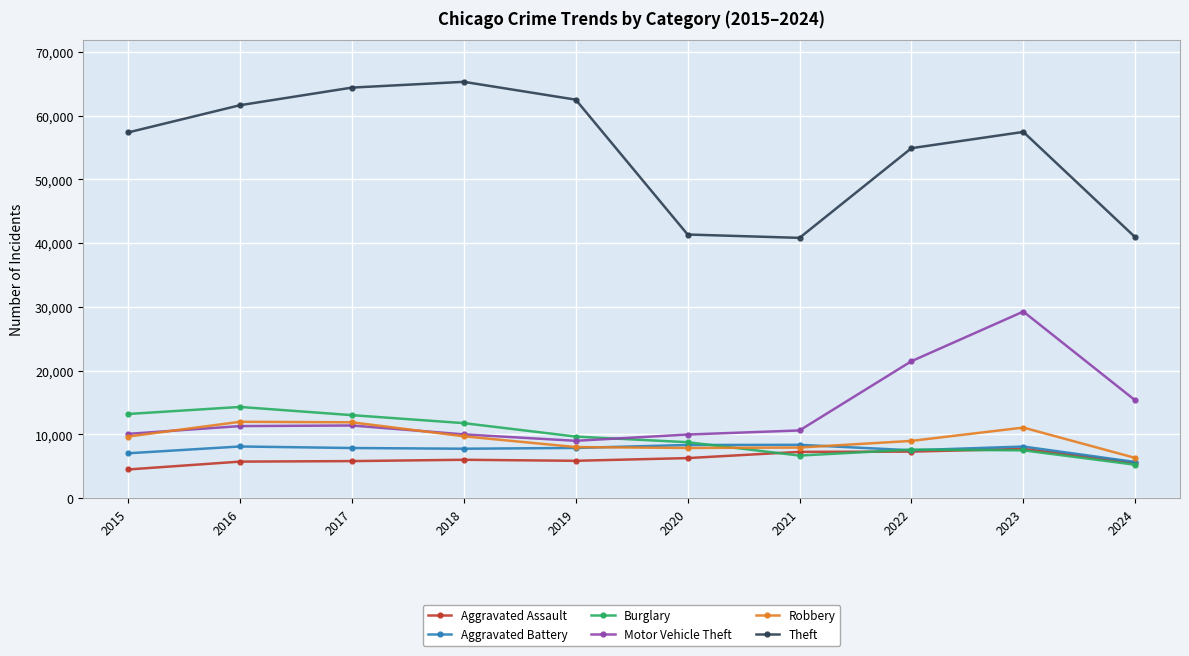

What is the sum of all Theft values?

546519